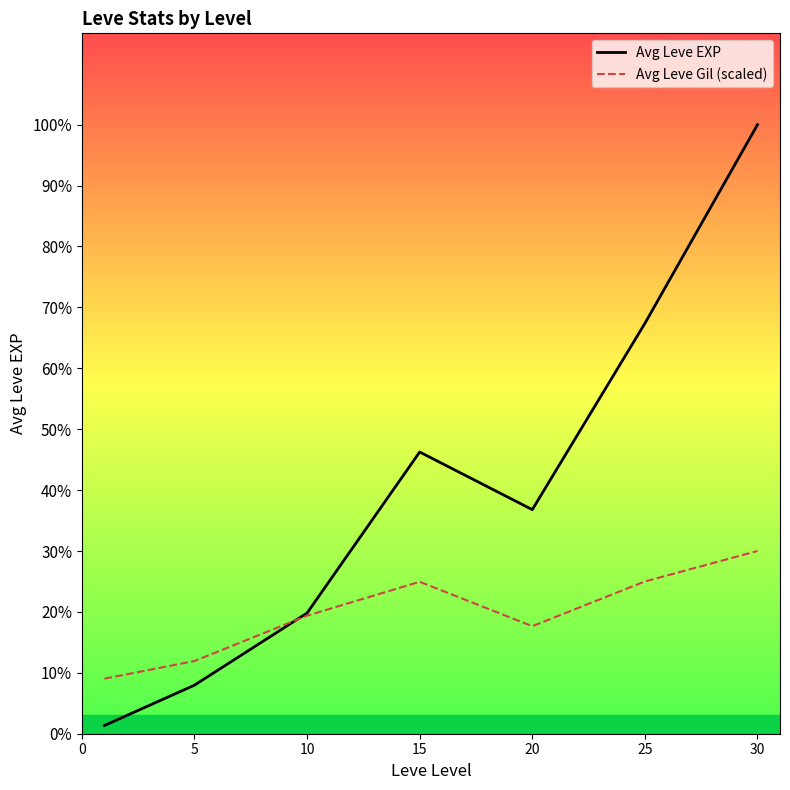

Where is the first local maximum for Avg Leve Gil (scaled)?

15